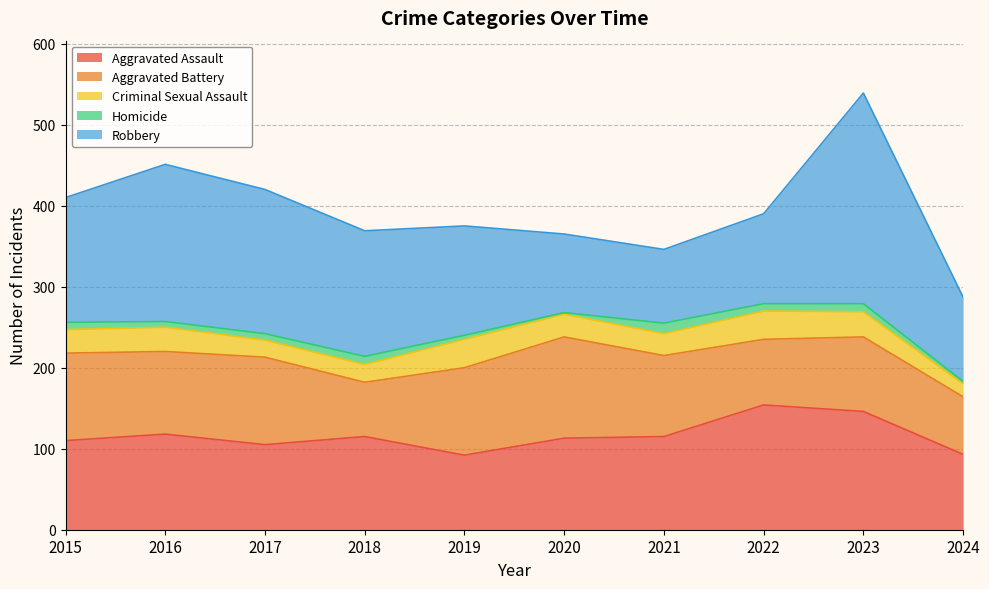

List the series in order of their peak value, highest first.

Robbery, Aggravated Assault, Aggravated Battery, Criminal Sexual Assault, Homicide